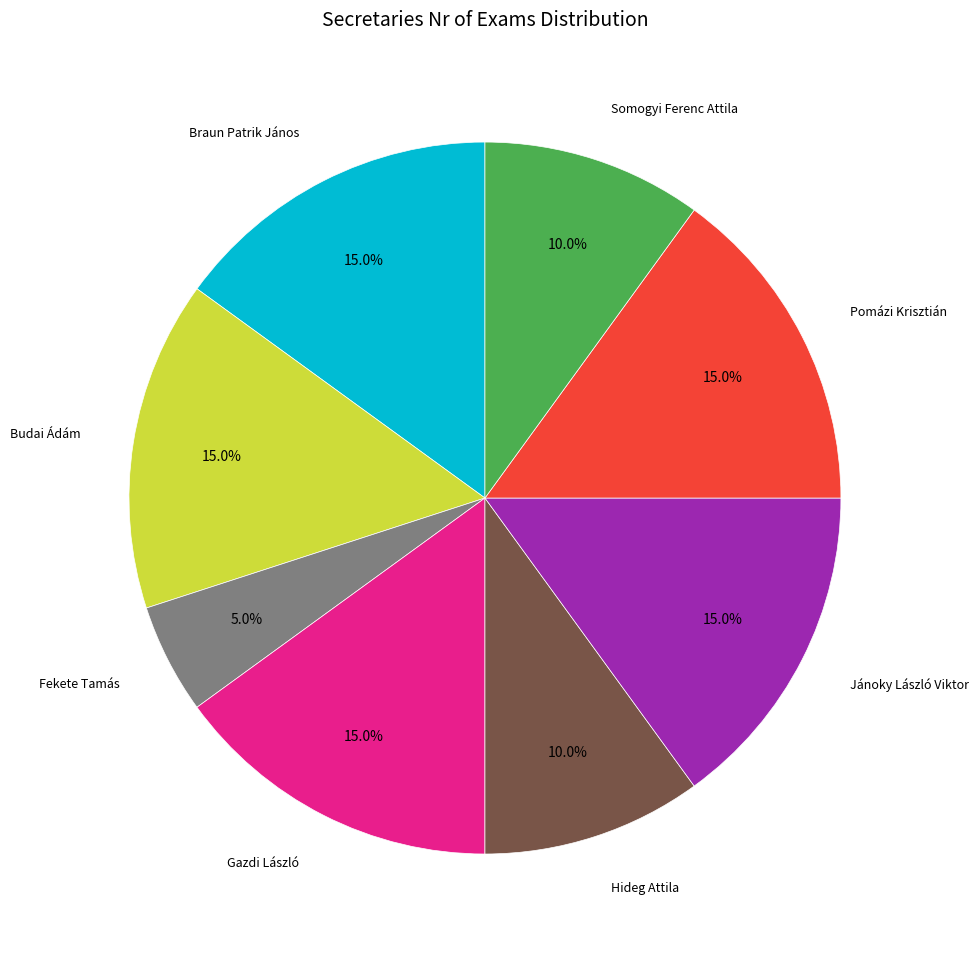

Does any single category account for the majority?

No